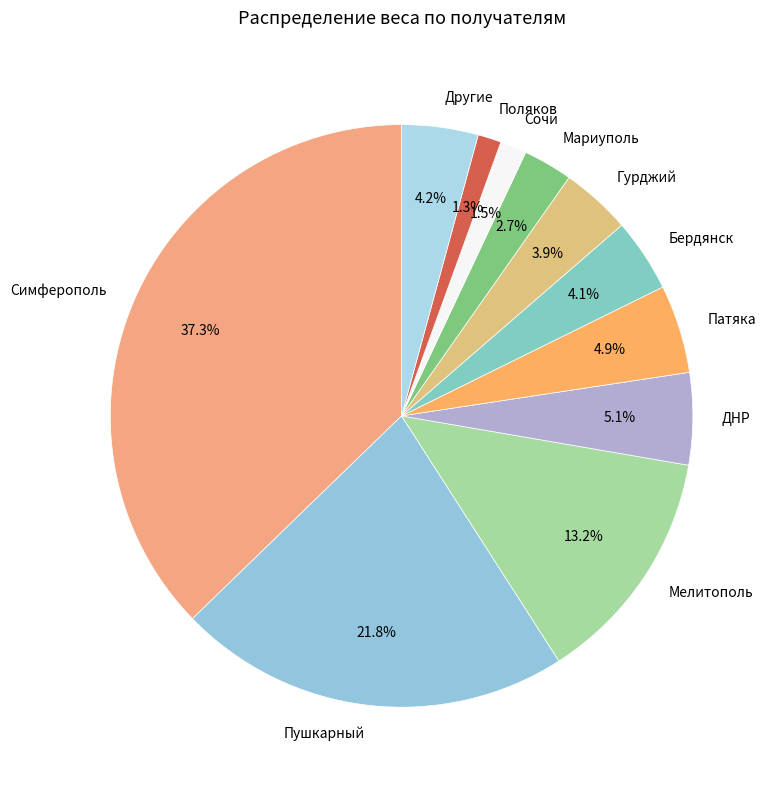

Does Другие represent more than half of the total?

No